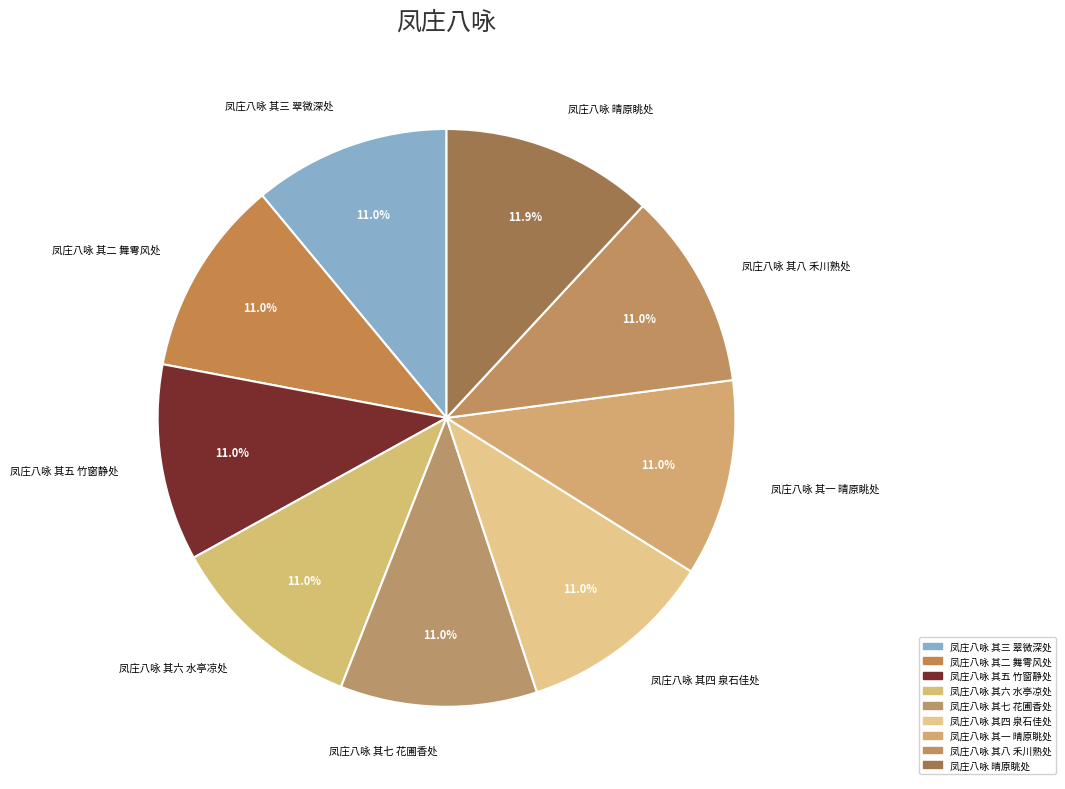

Which category has the biggest portion of the pie?

凤庄八咏 晴原眺处